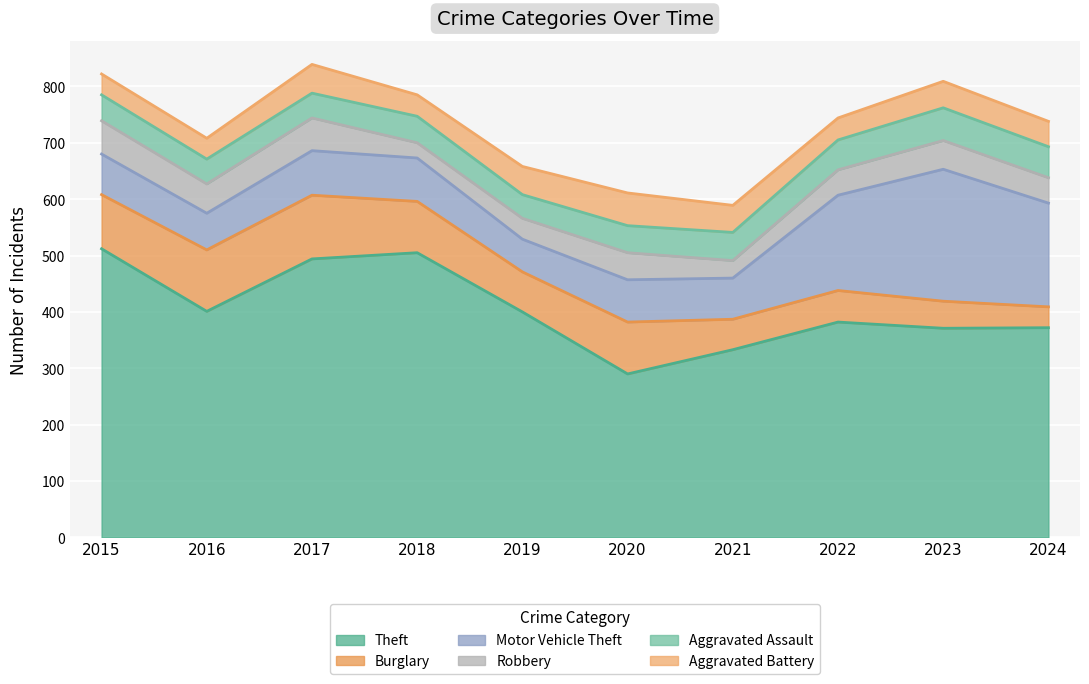

Reading left to right, extract all data points from this chart.

Theft: 512	401	494	505	400	290	333	382	371	372
Burglary: 96	109	113	91	71	92	54	56	48	37
Motor Vehicle Theft: 72	65	79	77	58	75	73	169	234	184
Robbery: 59	52	58	27	37	48	31	45	51	45
Aggravated Assault: 46	44	44	47	42	48	50	53	58	55
Aggravated Battery: 37	37	51	38	50	58	48	39	47	45